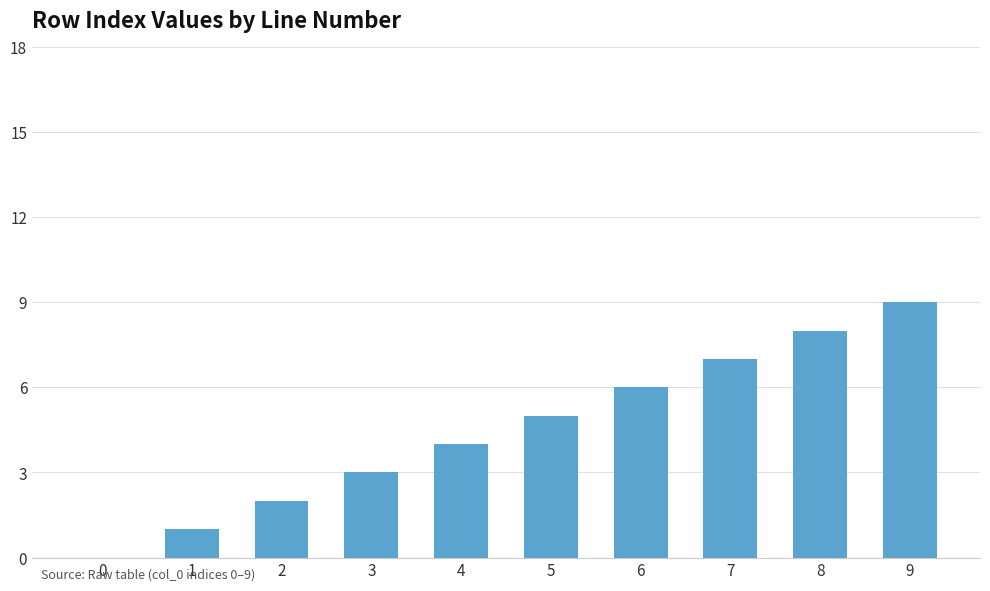

Is it true that the value at 3 is 3?

True